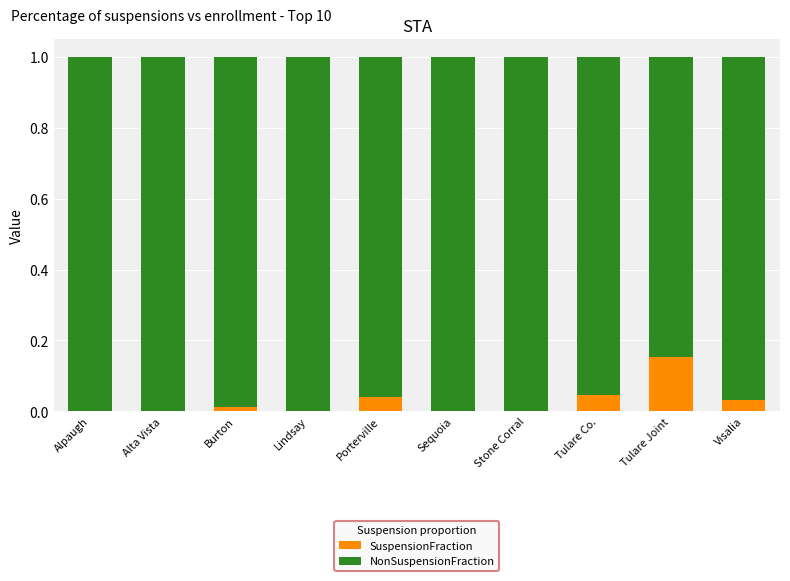

The SuspensionFraction series shows 0.0 at Tulare Joint. True or false?

False